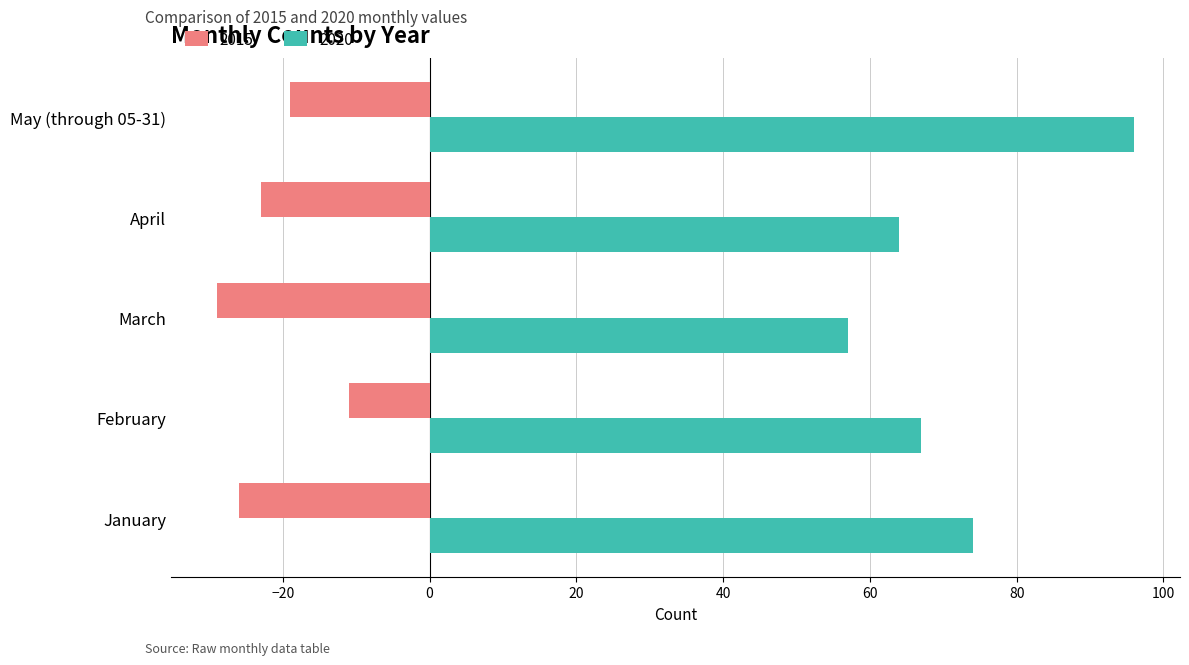

Which series has the largest range (max minus min)?

2020